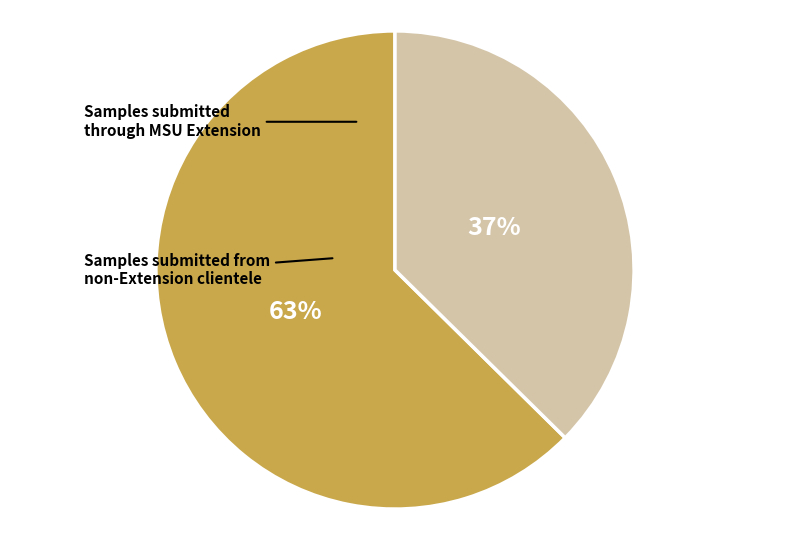

To the nearest percent, what is the average slice percentage?

50%